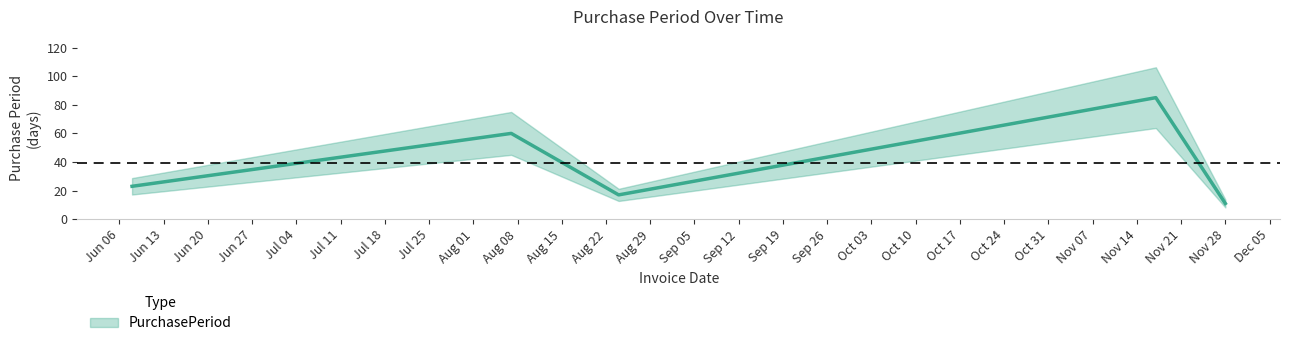

What value does the data have at 2017-11-17, to the nearest 5?

85